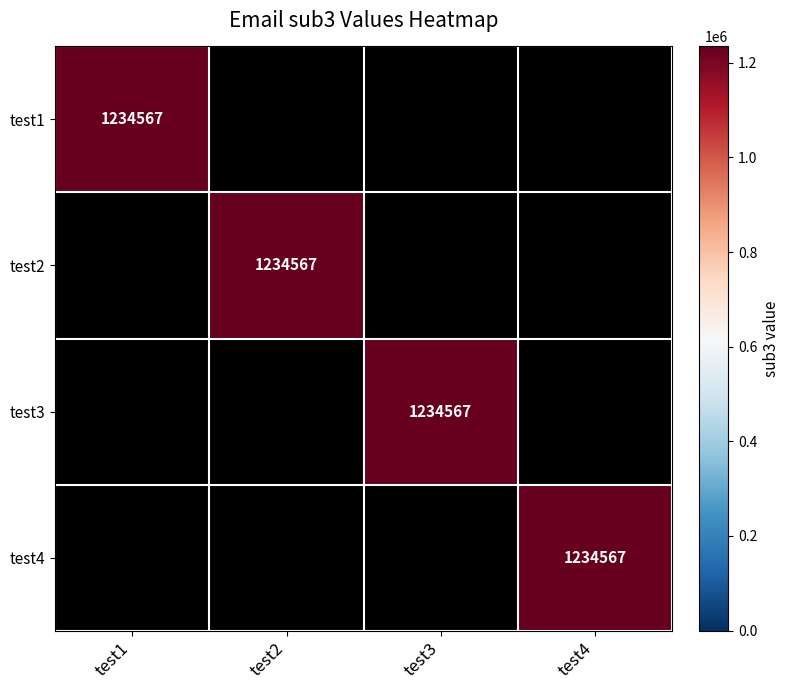

What is the maximum value for test1?

1234567